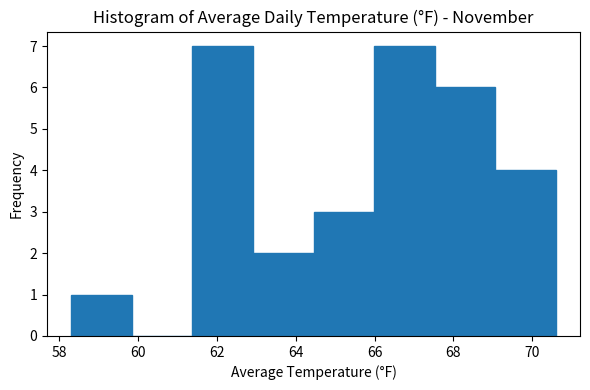

Reading left to right, list every bar in this chart as the range it spans on the x-axis followed by its height. Neither the bar edges nor the heights are printed on the chart, so give them approximately, as read against the axes.

58.4 to 59.8: 1
59.8 to 61.4: 0
61.4 to 63.0: 7
63.0 to 64.4: 2
64.4 to 66.0: 3
66.0 to 67.6: 7
67.6 to 69.0: 6
69.0 to 70.6: 4